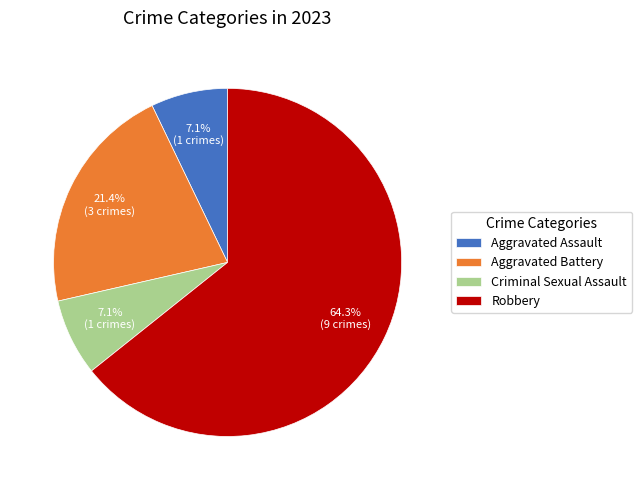

Which slice is the largest?

Robbery